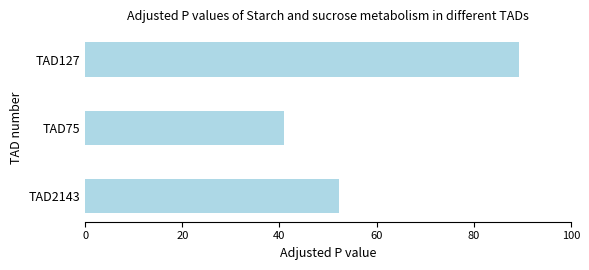

Count the number of data series in this chart.

1